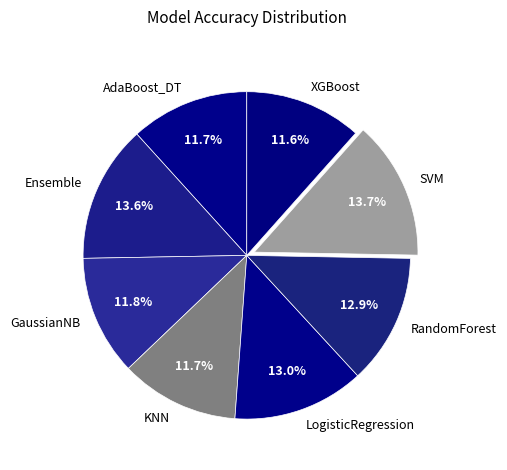

Do LogisticRegression and KNN together represent more than half of the pie?

No